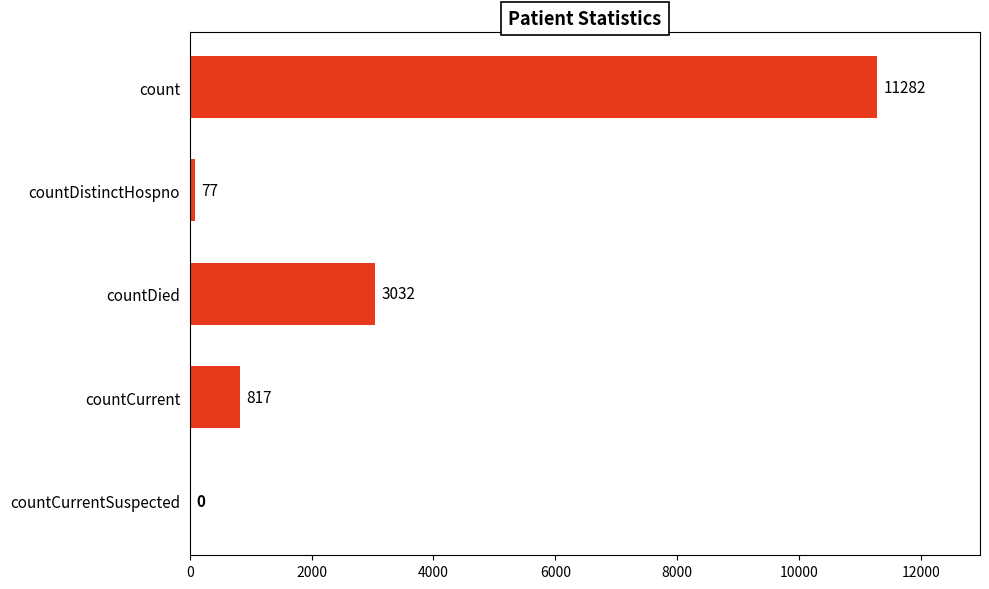

Are the bars horizontal?

Yes